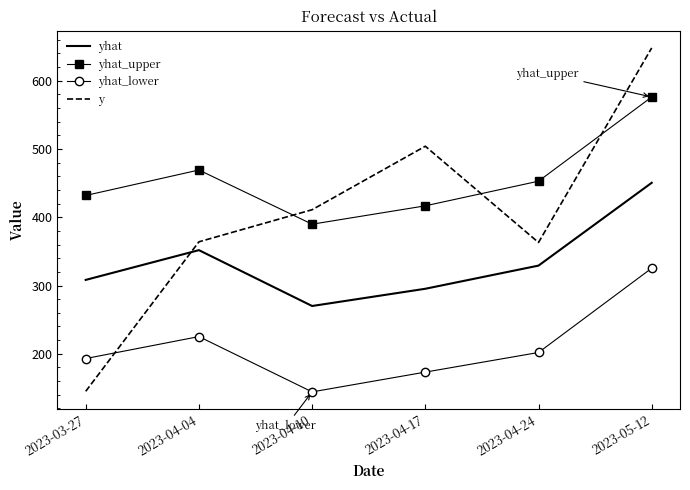

How many series are shown in this chart?

4